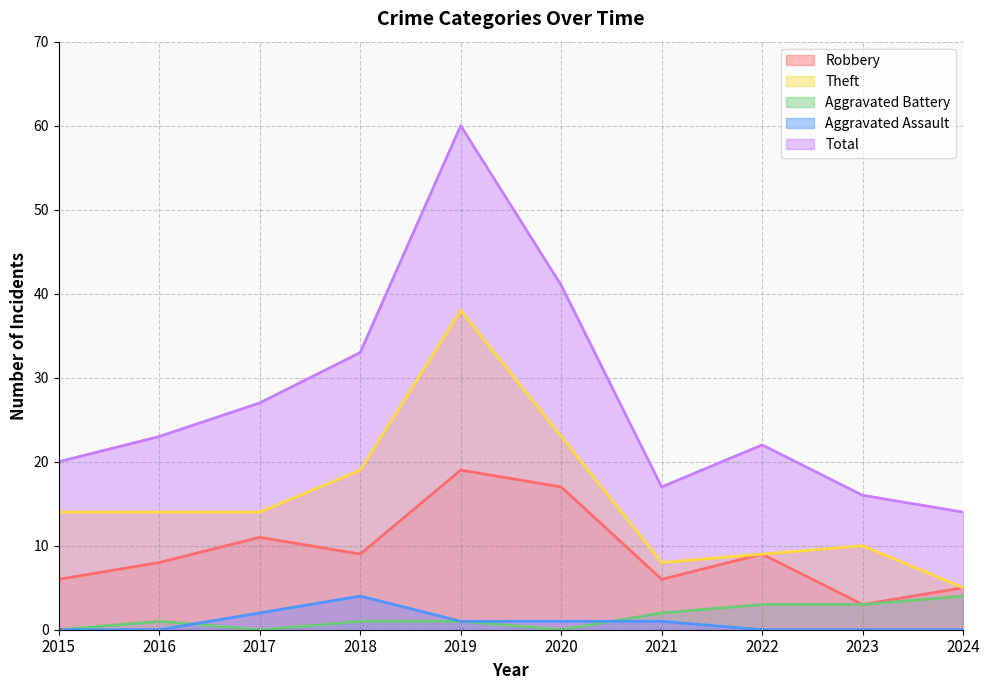

List the series in order of their peak value, highest first.

Total, Theft, Robbery, Aggravated Battery, Aggravated Assault